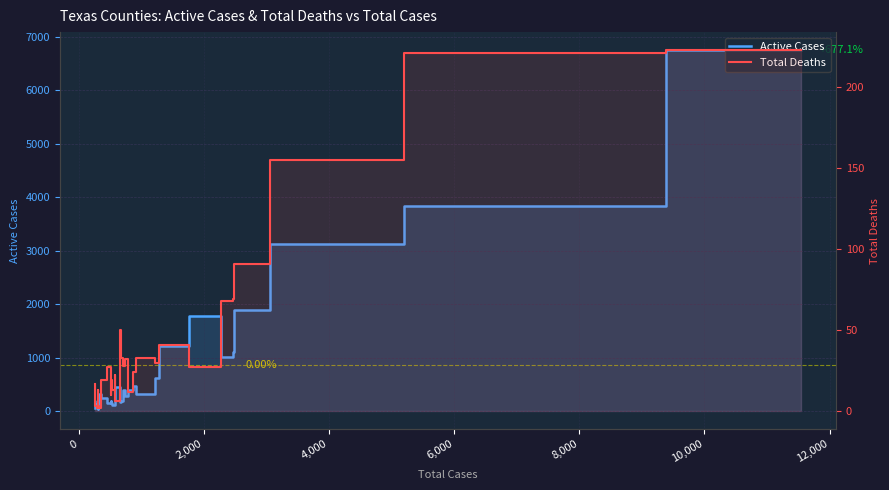

Rank the series by their average value, from lowest to highest.

Total Deaths, Active Cases